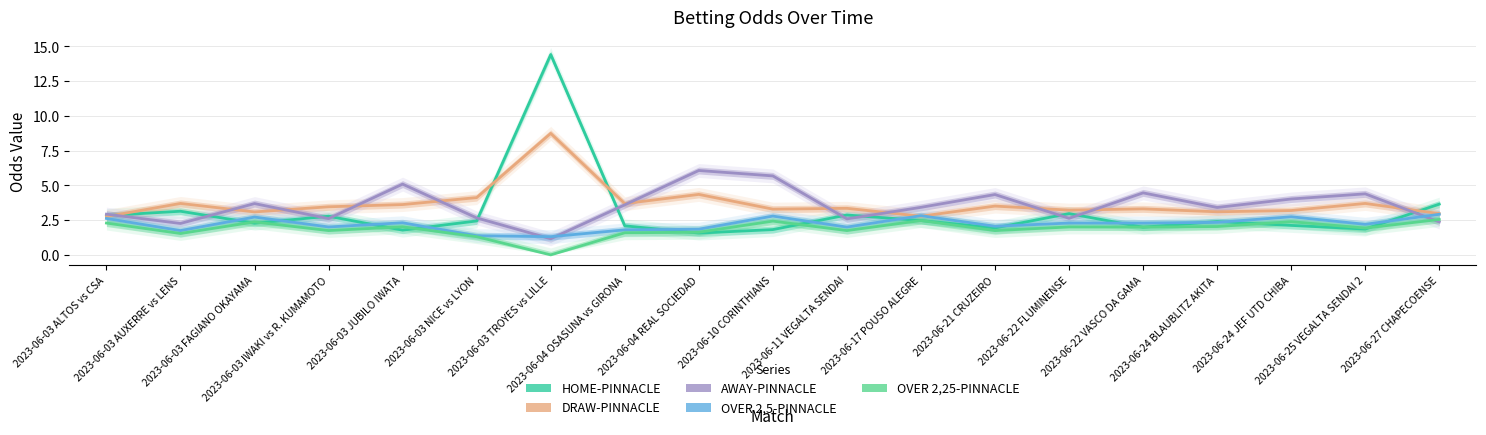

In AWAY-PINNACLE, how many points are higher than both neighbors (excluding endpoints)?

6